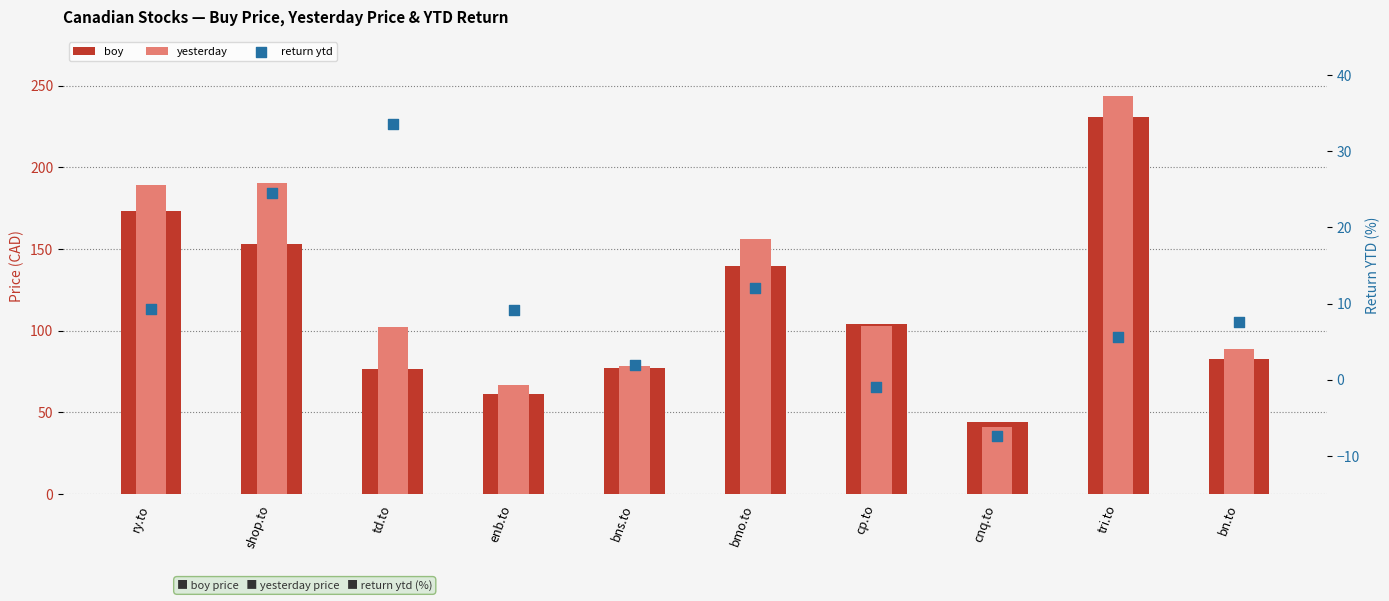

Which series has the widest spread of Y values?

yesterday